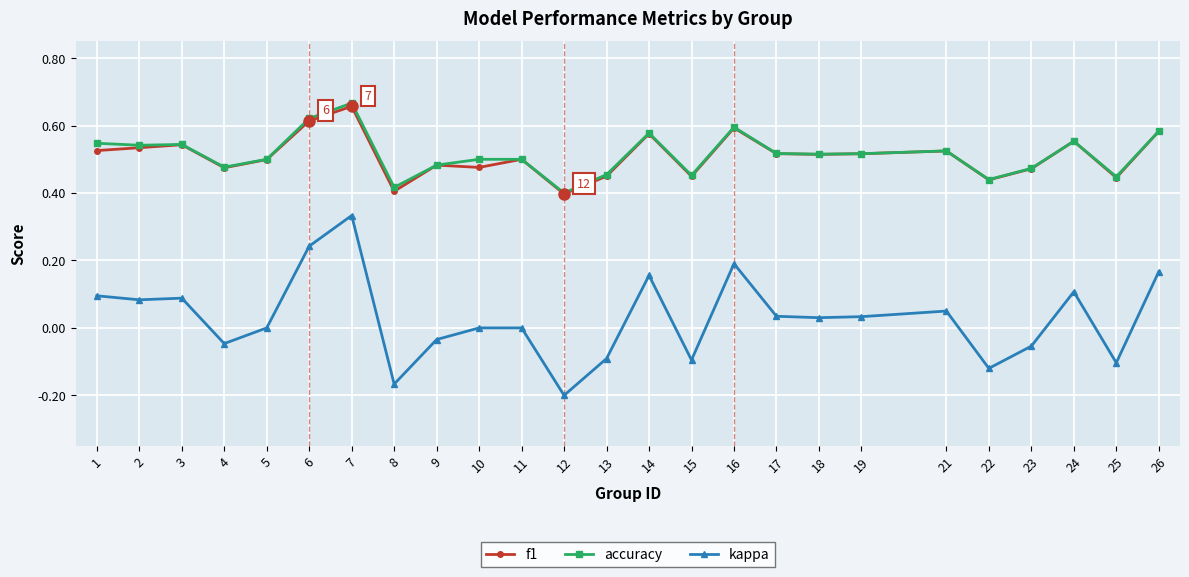

What are all the series names shown in the legend?

f1, accuracy, kappa